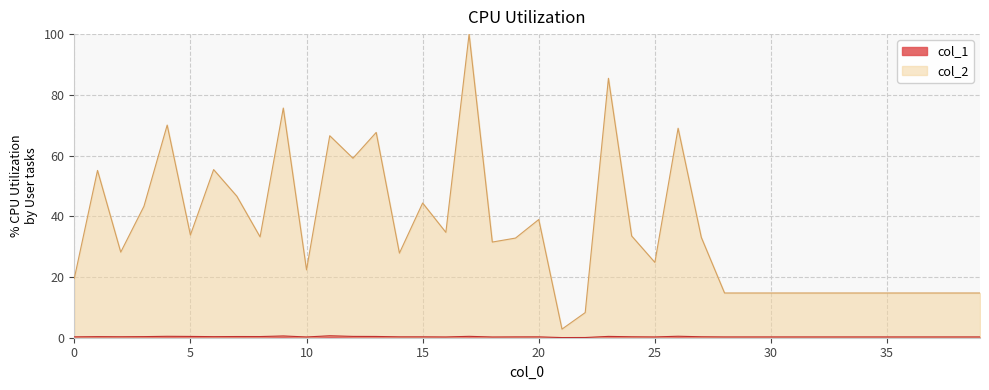

What is the value of the col_1 point at the 8th from the left?

0.4